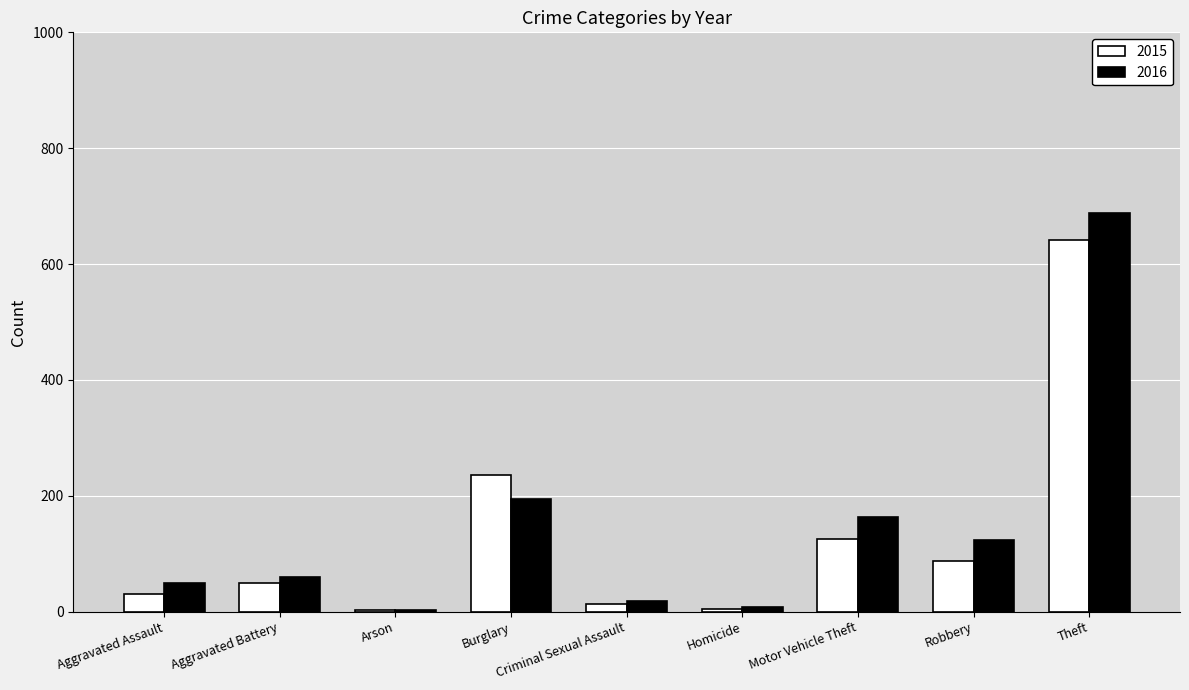

True or false: 2016 has a value of 50 at Aggravated Assault.

True